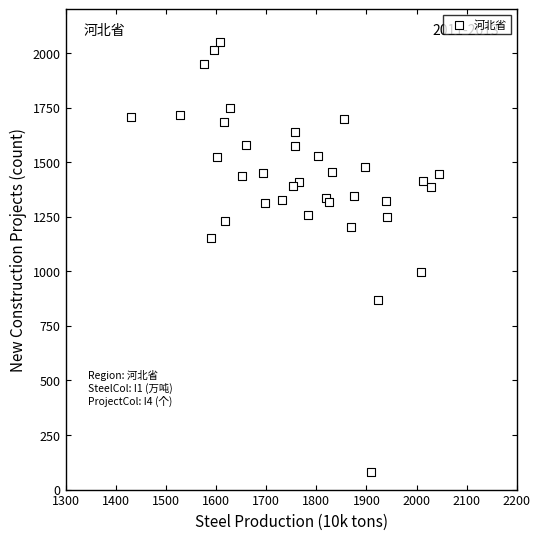

What Y value in the scatter plot is closest to 1065?

999.1